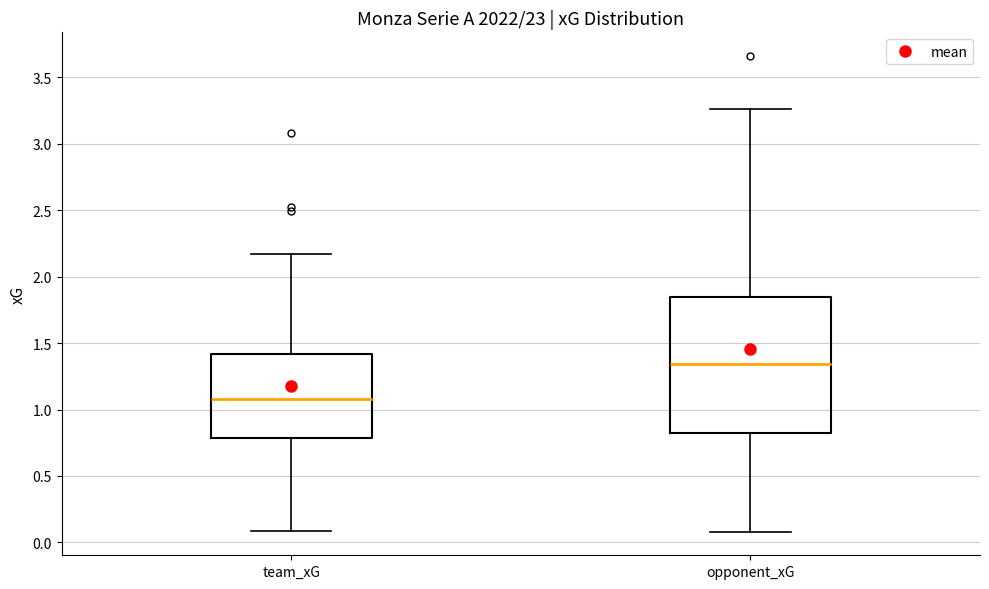

Reading left to right, transcribe this box plot: for each box, give where its median line is, the range the box spans, and where its two whiskers end, as read against the y-axis. The values are not printed on the chart, so give them approximately, as read against the axis.

team_xG: median 1.10, box 0.80 to 1.40, whiskers 0.10 to 2.15
opponent_xG: median 1.35, box 0.80 to 1.85, whiskers 0.10 to 3.25